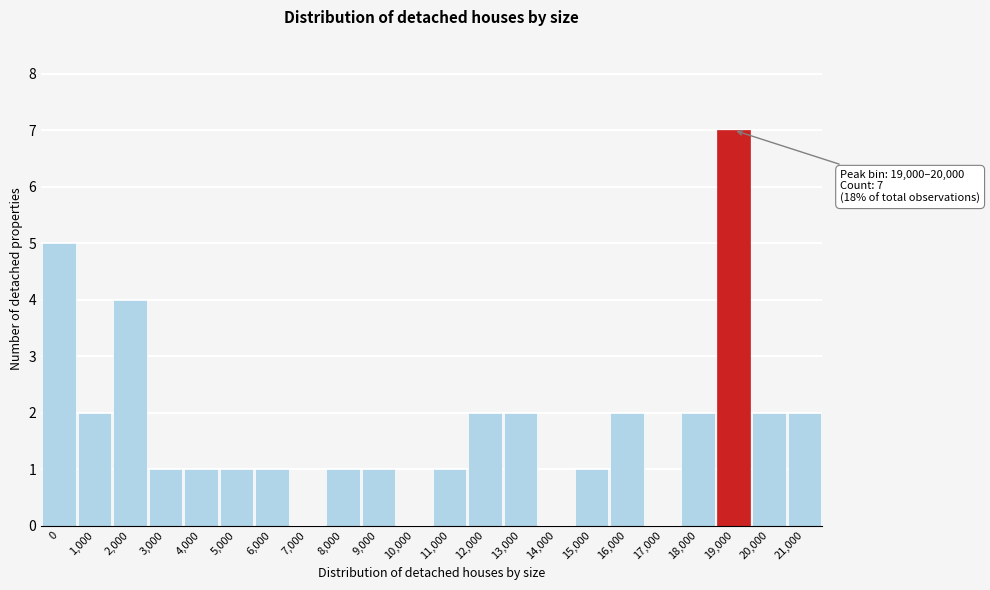

Reading left to right, list all the values displayed in this chart.

0=5	1,000=2	2,000=4	3,000=1	4,000=1	5,000=1	6,000=1	7,000=0	8,000=1	9,000=1	10,000=0	11,000=1	12,000=2	13,000=2	14,000=0	15,000=1	16,000=2	17,000=0	18,000=2	19,000=7	20,000=2	21,000=2